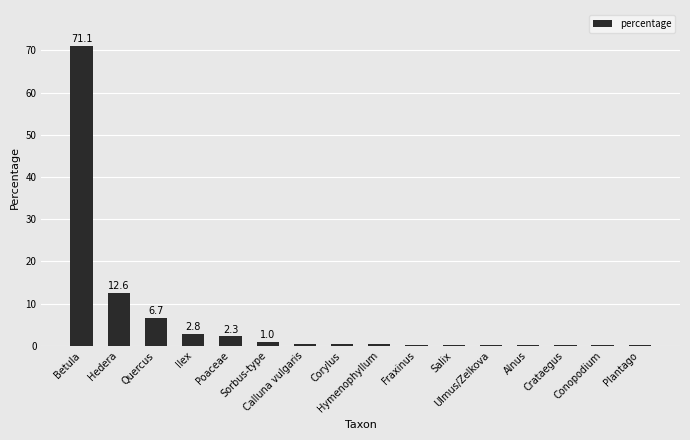

What is the maximum value shown in the chart?

71.1